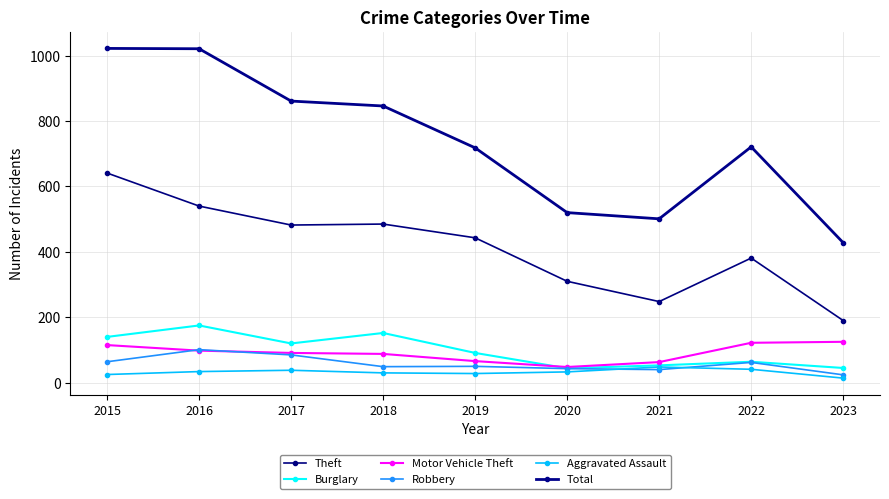

What is the sum of the Burglary values at 2023 and 2021?

98